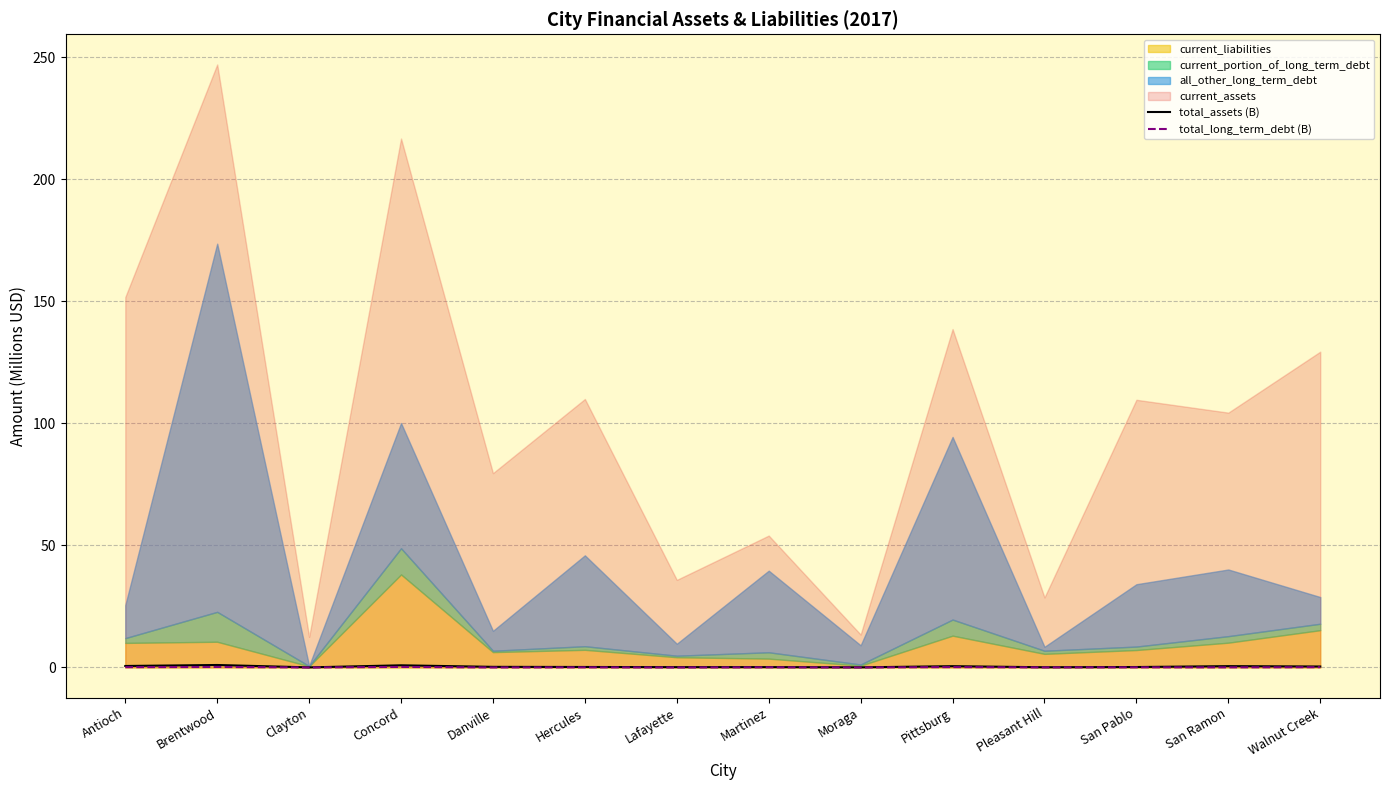

What is the label of the 12th point from the right?

Clayton